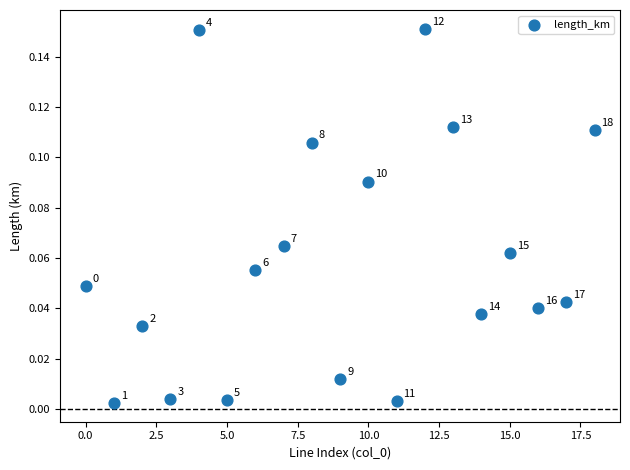

Count the number of points in this scatter plot.

19